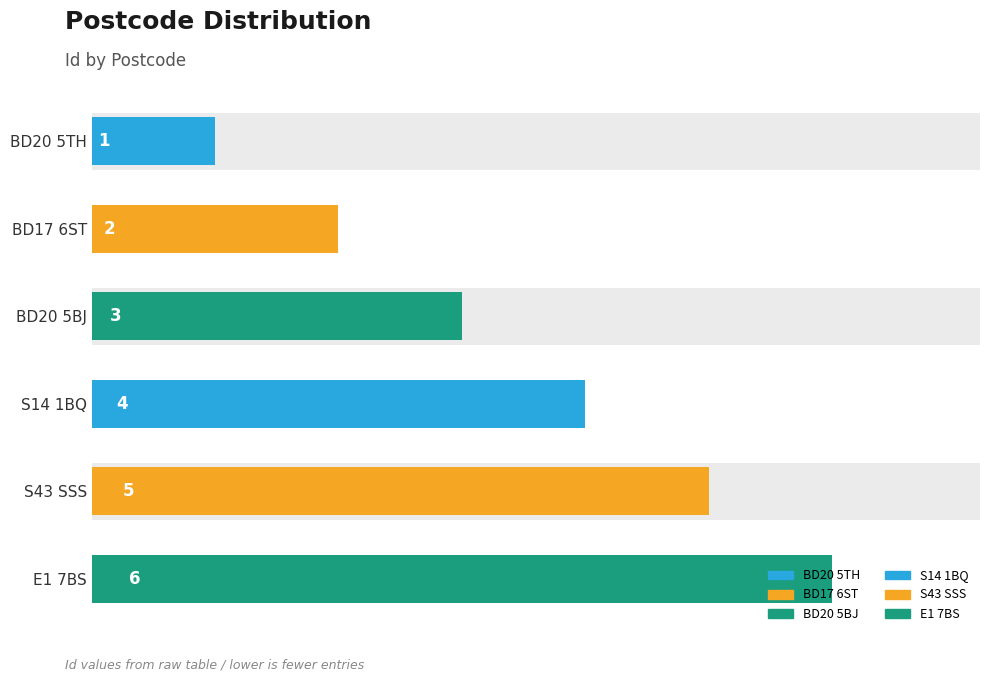

What is the sum of the values at E1 7BS and S14 1BQ?

10